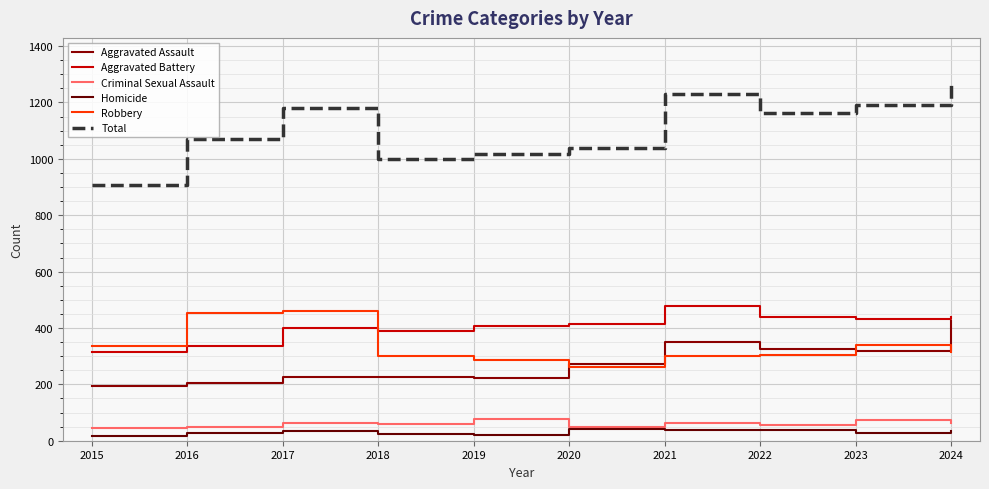

Between 2023 and 2018, which is larger?

2023